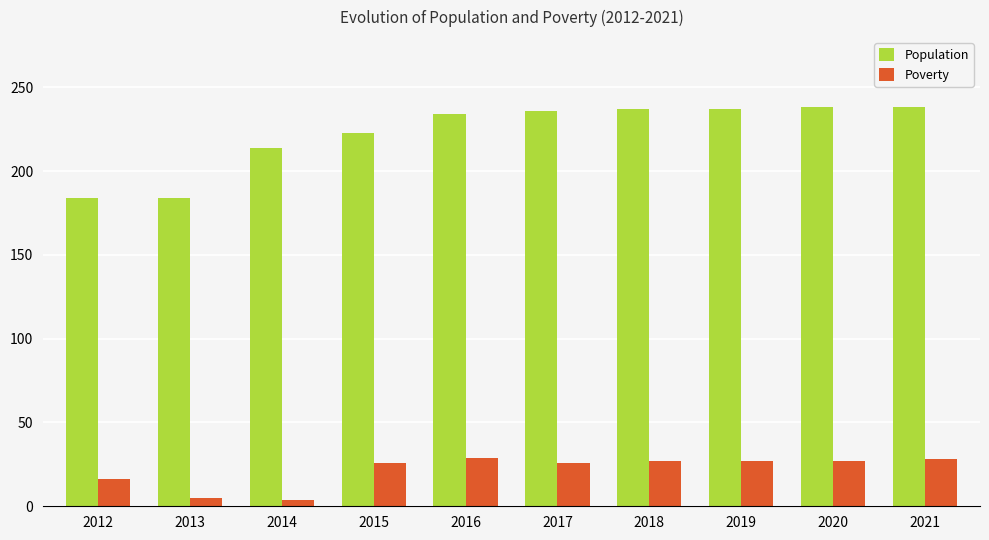

At how many categories does at least one series exceed 229?

6